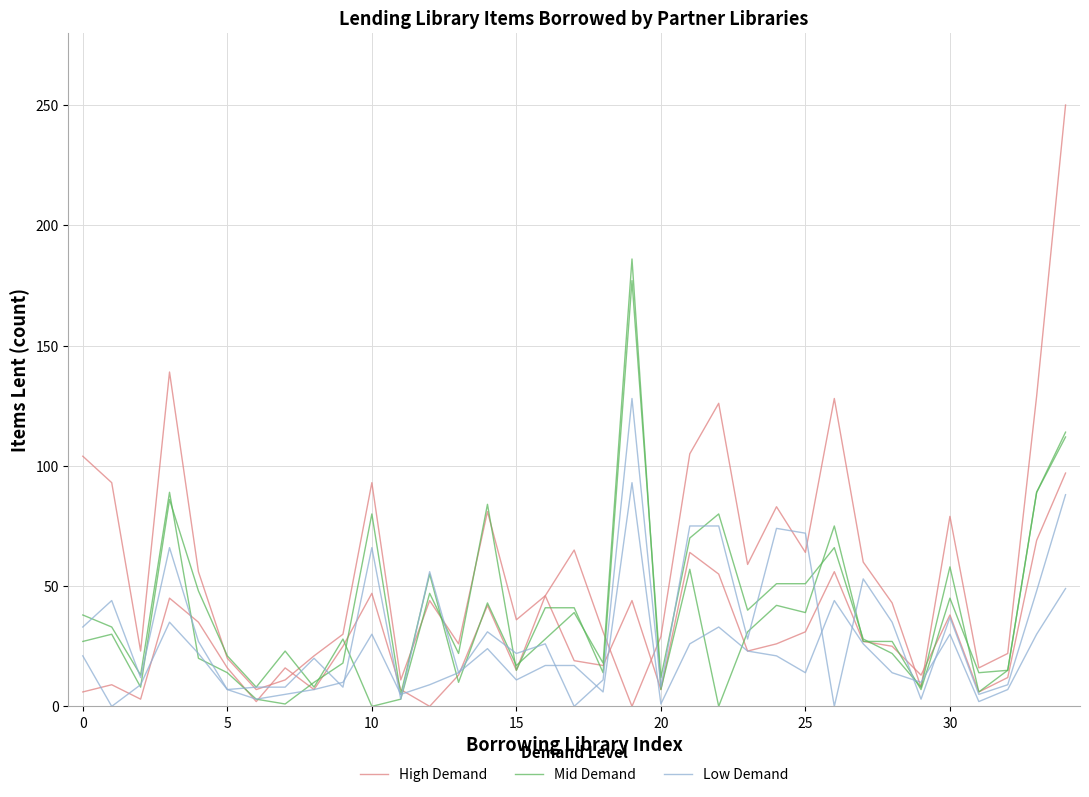

Which has a higher value, 21 or 17?

21